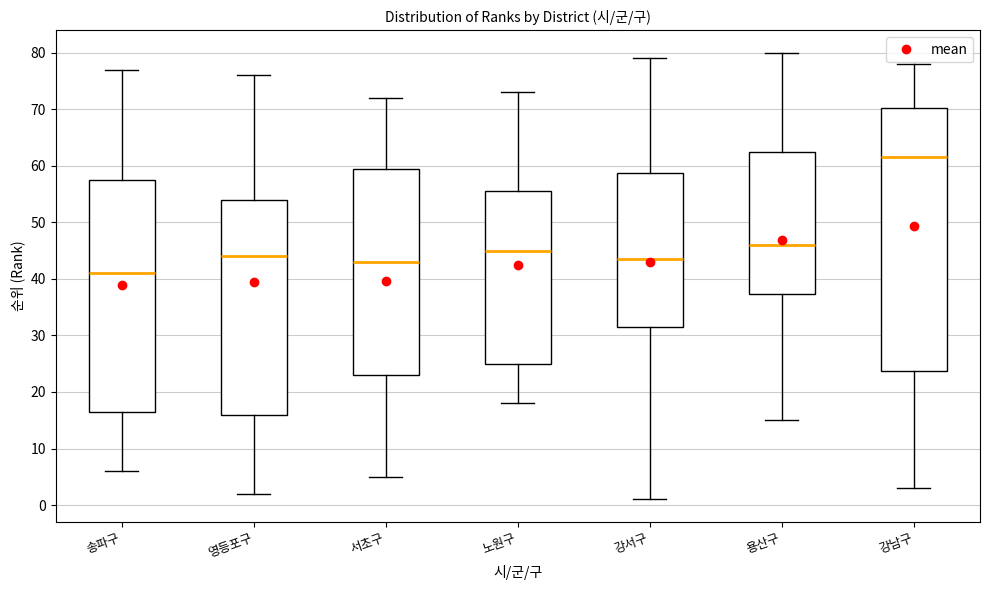

Comparing the boxes themselves (not the whiskers), which one is the tallest?

강남구